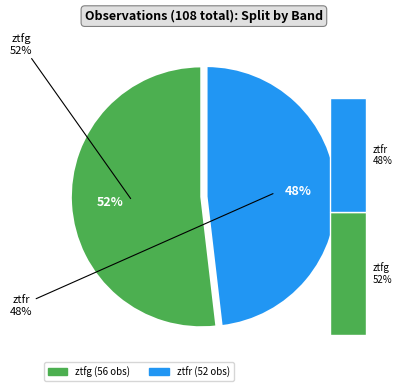

Is it true that ztfr is 58% of the pie?

False